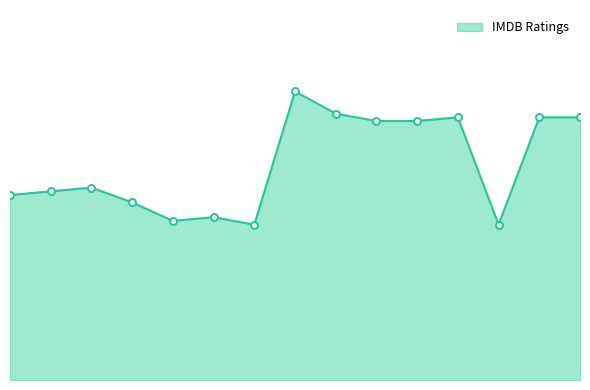

How many points are higher than both their immediate neighbors (excluding endpoints)?

4